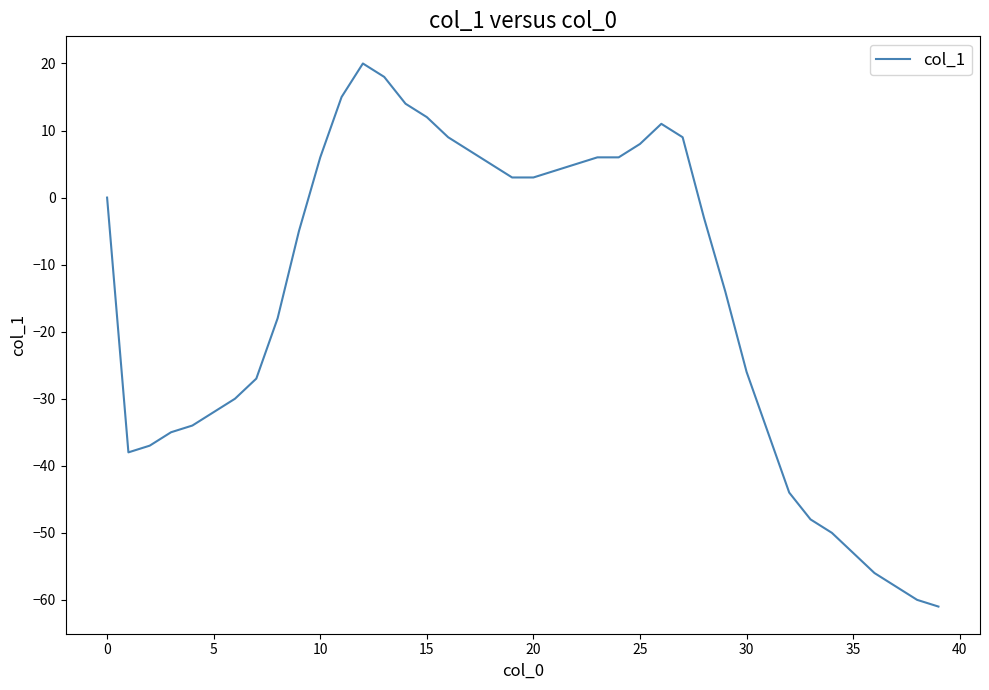

What is the maximum value shown in the chart?

20